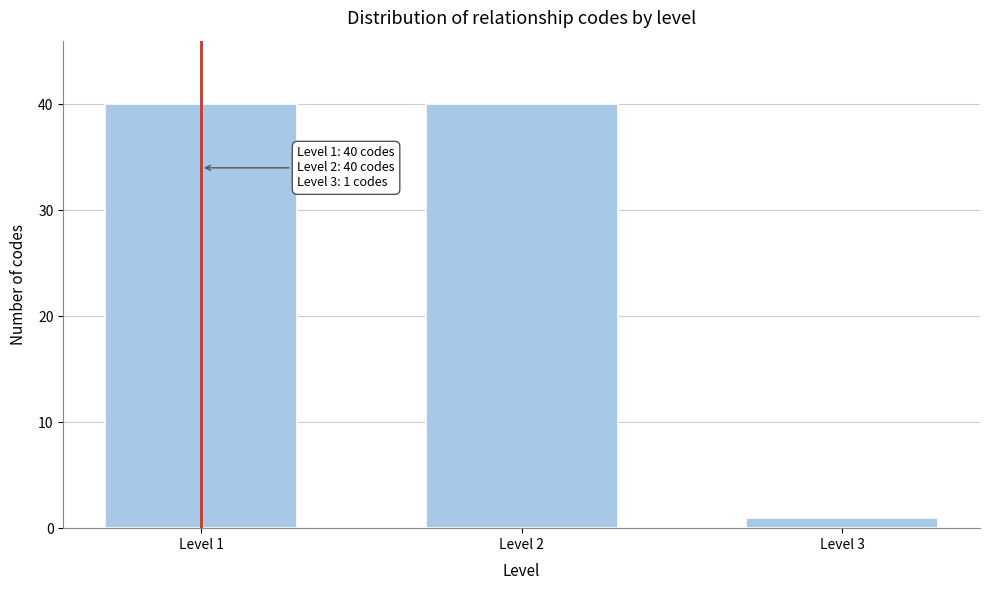

Reading left to right, what are all the values shown in this chart?

40	40	1